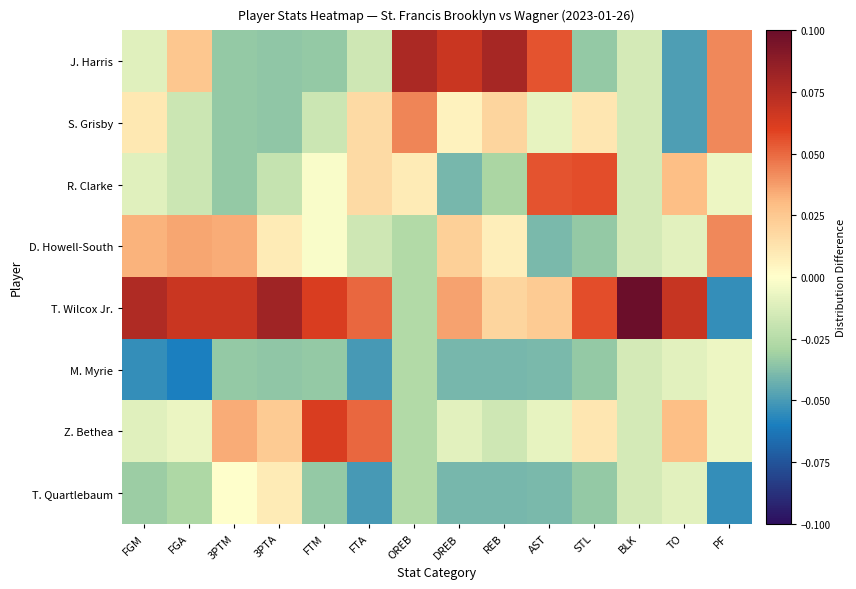

Which category has the lowest value across all series?

FGA